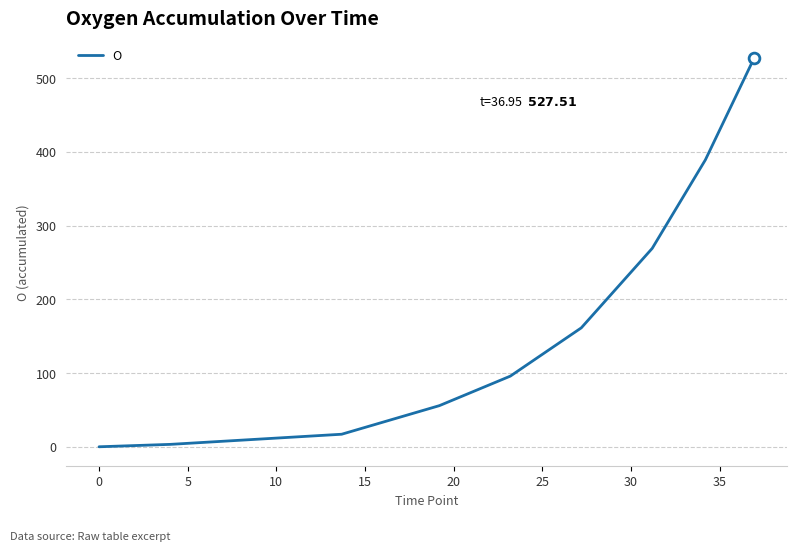

What is the maximum value shown in the chart?

527.5